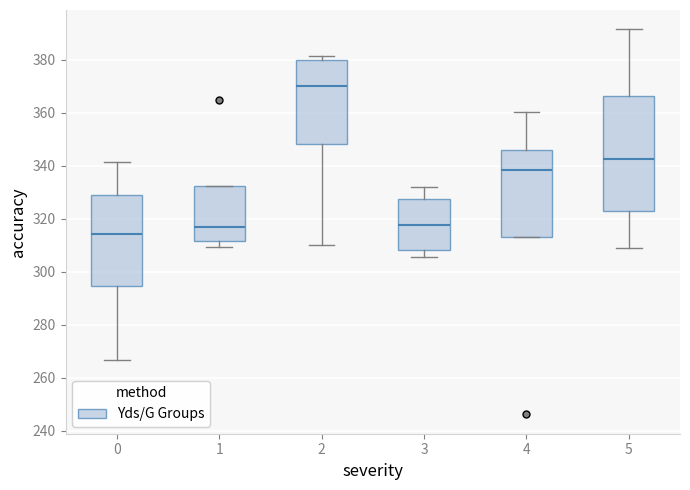

Comparing the boxes themselves (not the whiskers), which one is the tallest?

5